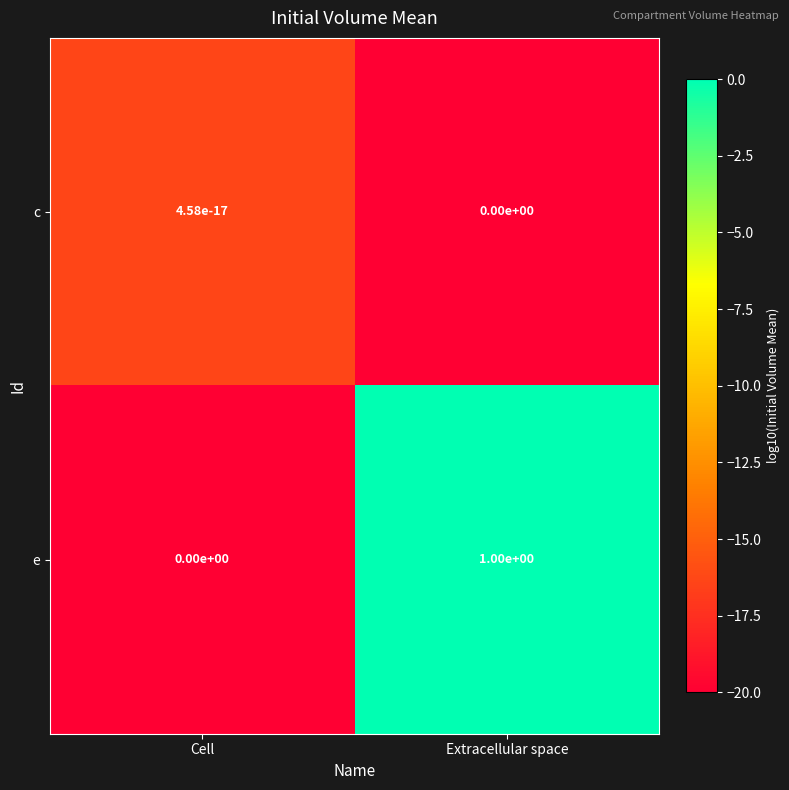

At which category is the sum across all series the highest?

Extracellular space